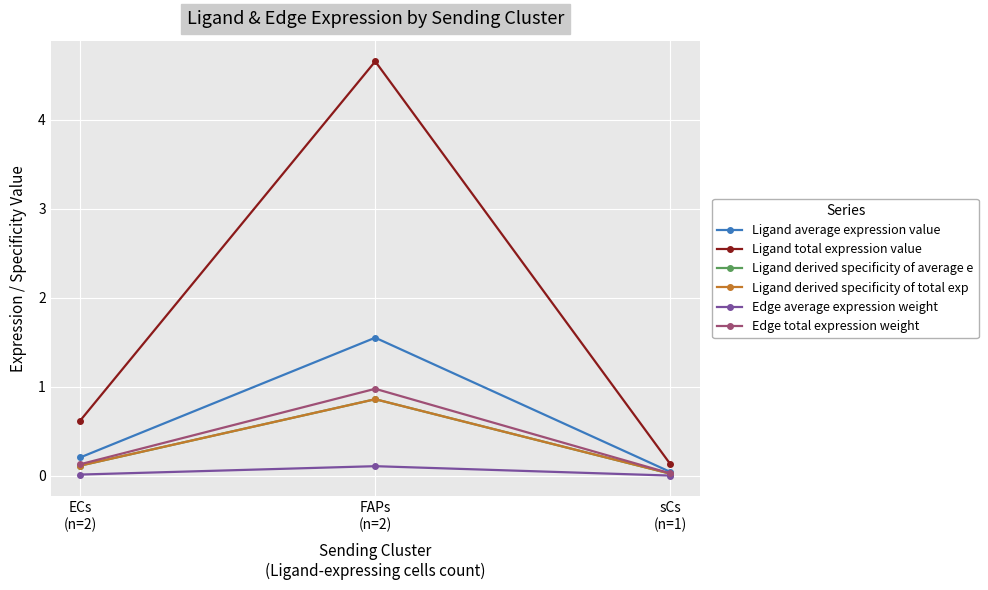

Which series changed the most between ECs
(n=2) and FAPs
(n=2)?

Ligand total expression value